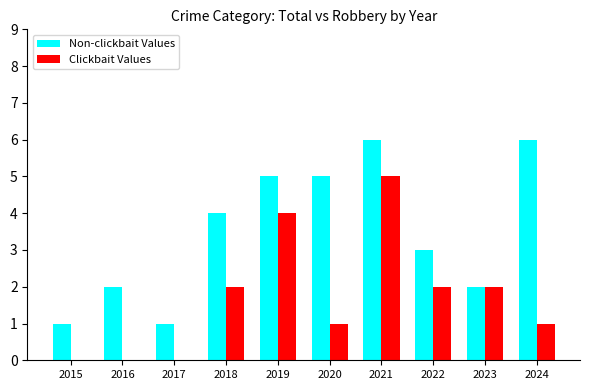

How many series are shown in this chart?

2